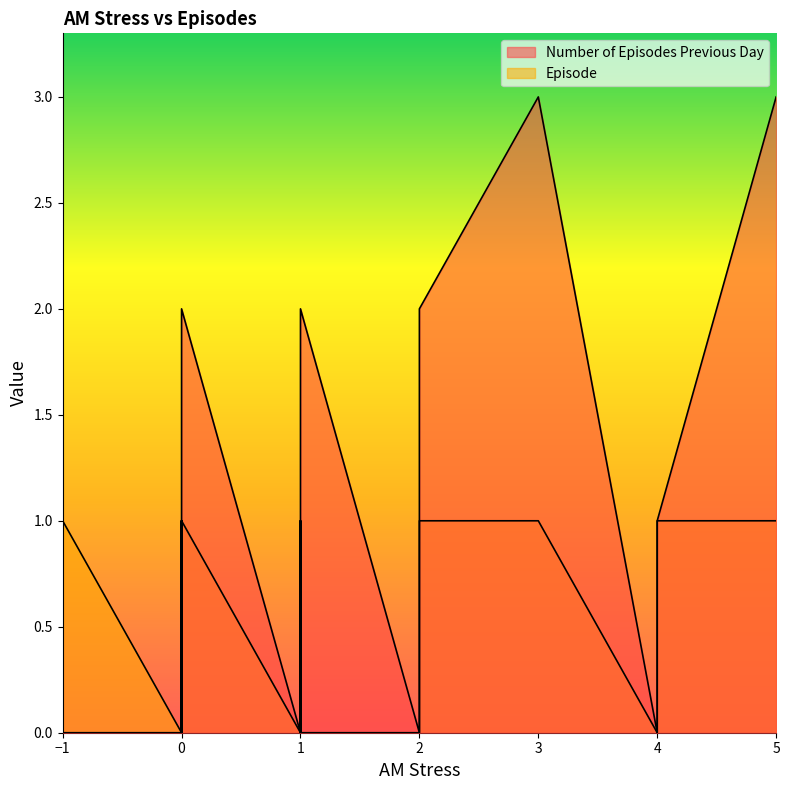

What is the sum of the Episode values at 1 and 0?

1